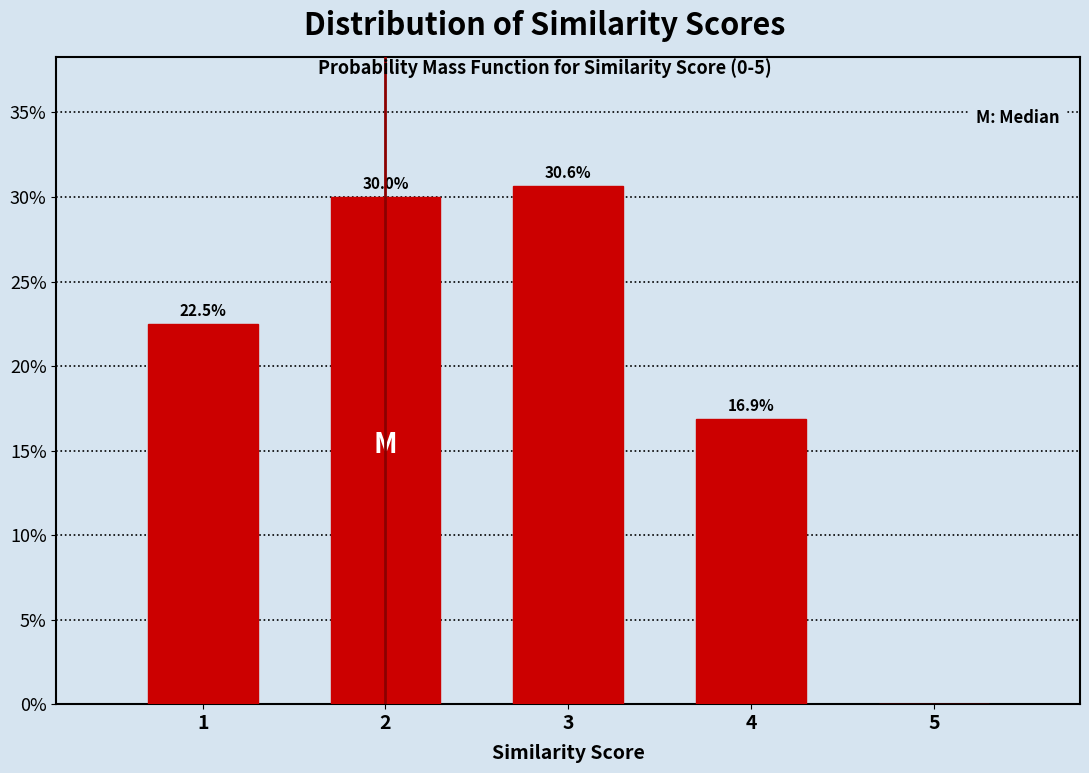

Reading left to right, list all the values displayed in this chart.

1=22.5	2=30.0	3=30.6	4=16.9	5=0.0